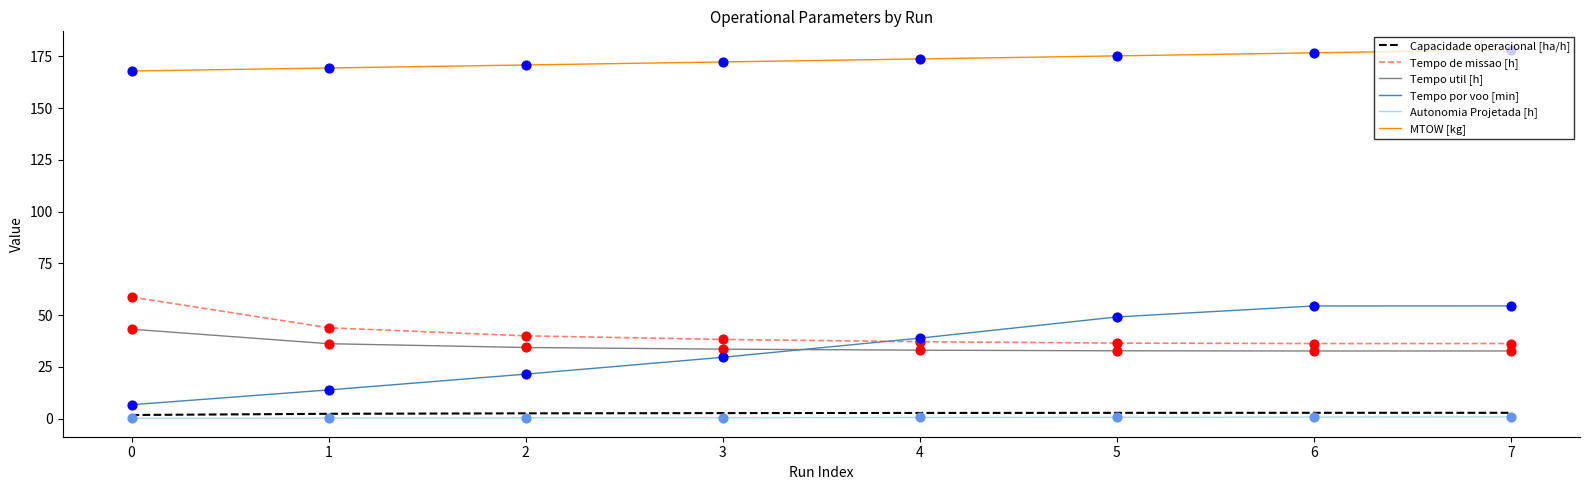

Which series has the largest range (max minus min)?

Tempo por voo [min]